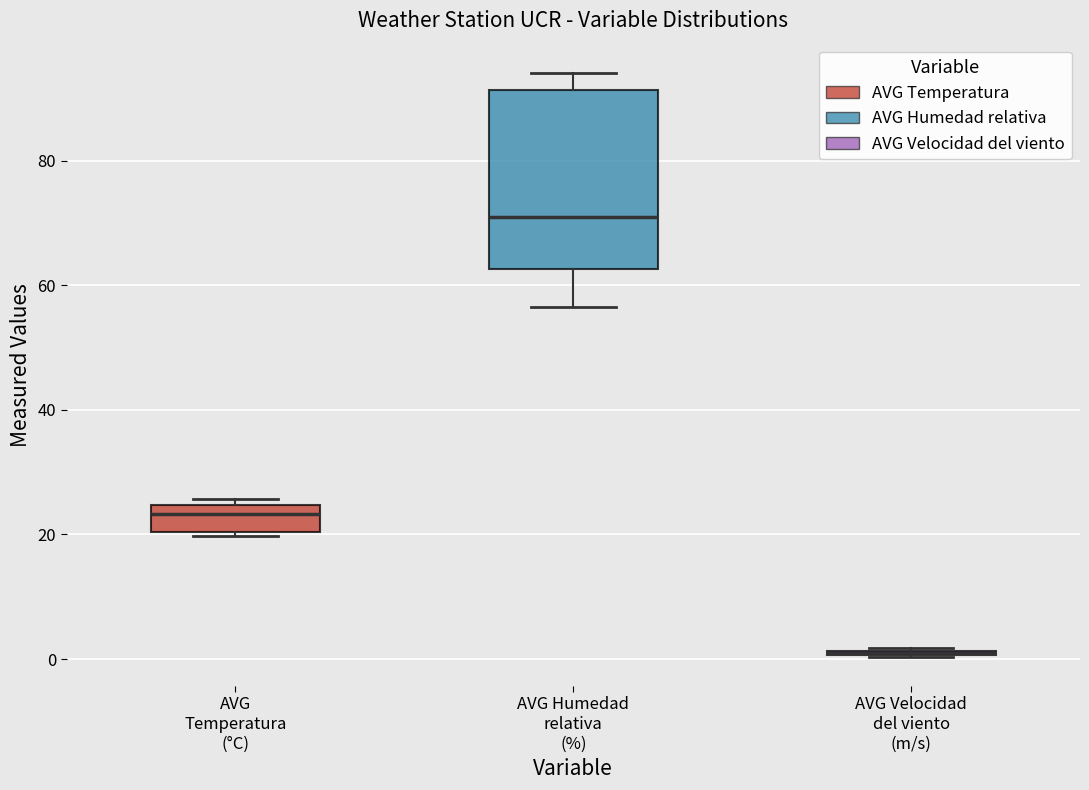

Reading left to right, read every box against the y-axis: the position of its median line, the range the box covers, and the ends of its whiskers. The values are not printed on the chart, so give them approximately, as read against the axis.

AVG Temperatura (°C): median 24 (just below the box's upper edge), box 20 to 24, whiskers 20 to 26
AVG Humedad relativa (%): median 70, box 62 to 92, whiskers 56 to 94
AVG Velocidad del viento (m/s): box collapsed to a line at 2, whiskers 0 to 2